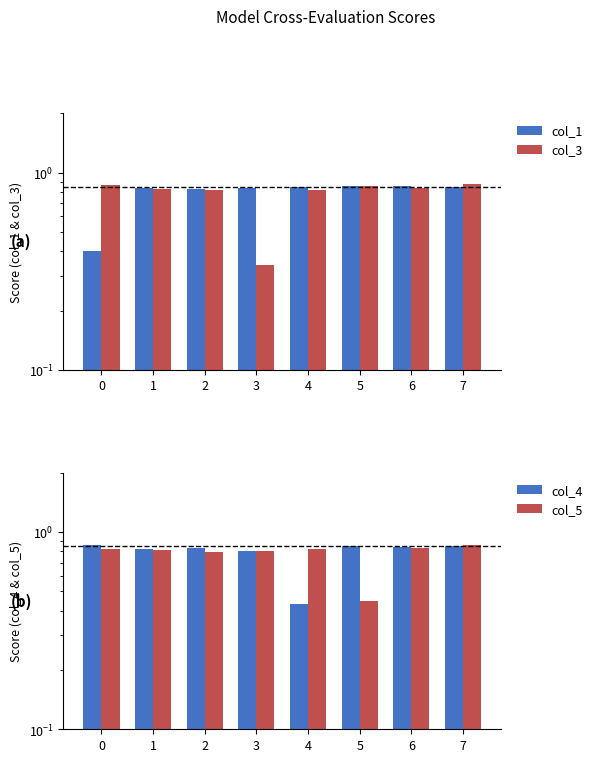

Rank the series by their average value, from lowest to highest.

col_5, col_3, col_4, col_1